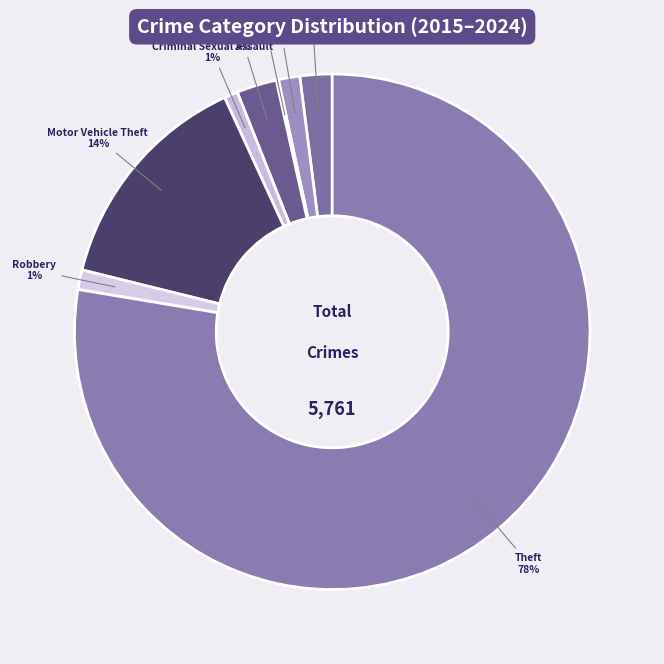

Does Theft represent more than half of the total?

Yes